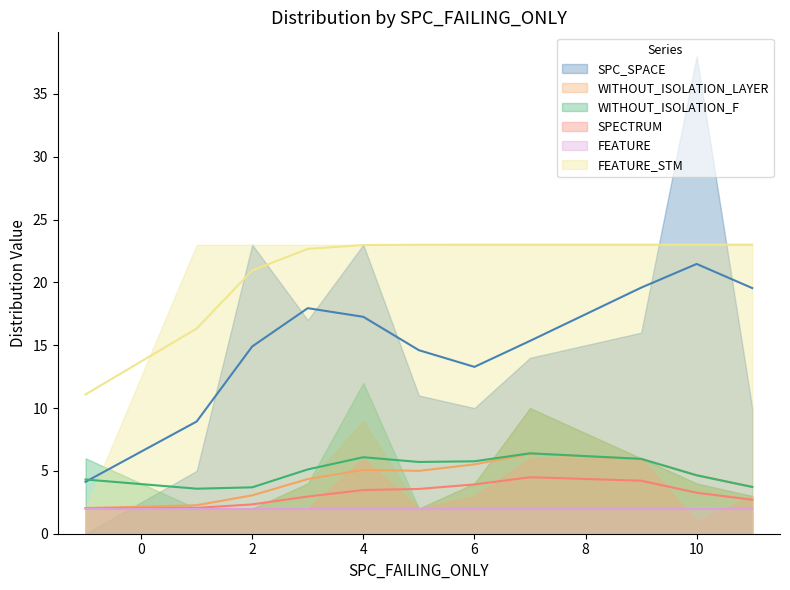

True or false: FEATURE has a value of 3 at 1.

False